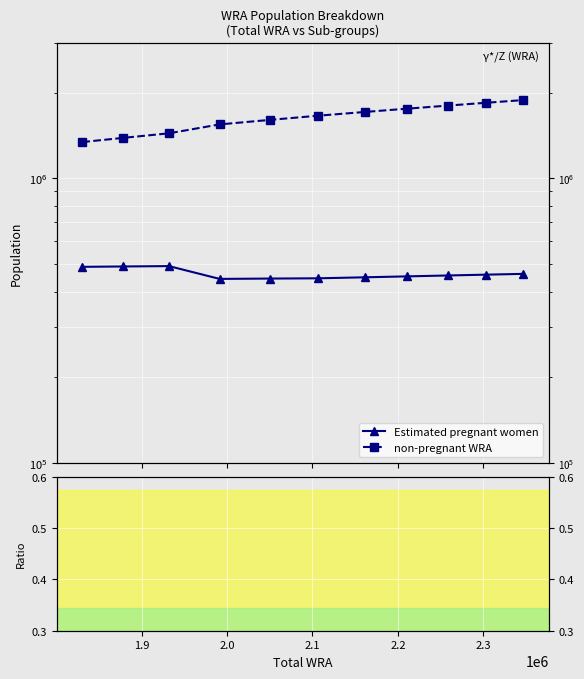

Is the value of Estimated pregnant women at 8 greater than the value of non-pregnant WRA at 8?

No